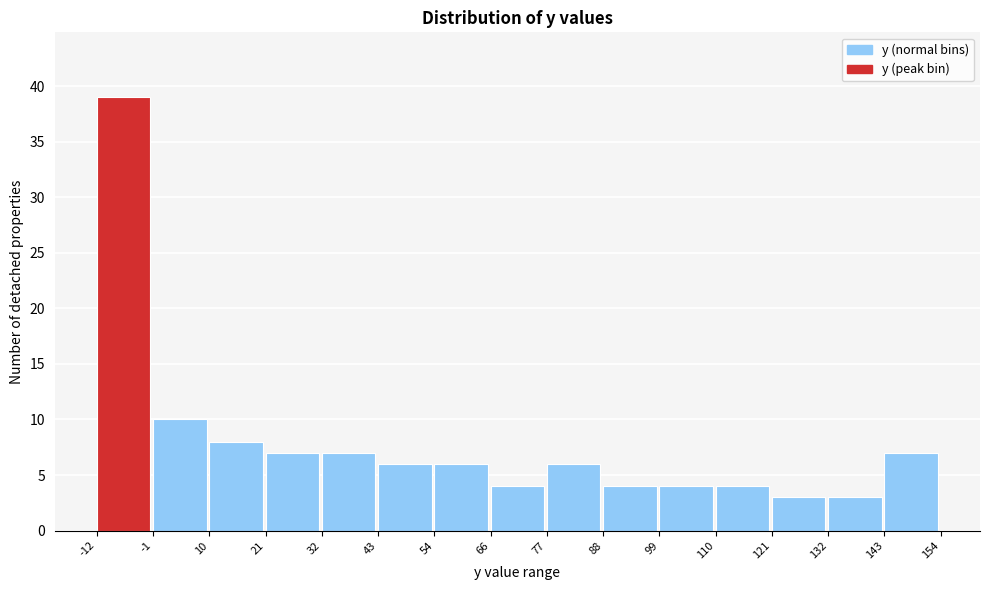

How tall is the bar that spans 132 to 143 on the x-axis? The values are not printed on the chart, so give them approximately, as read against the axis.

3